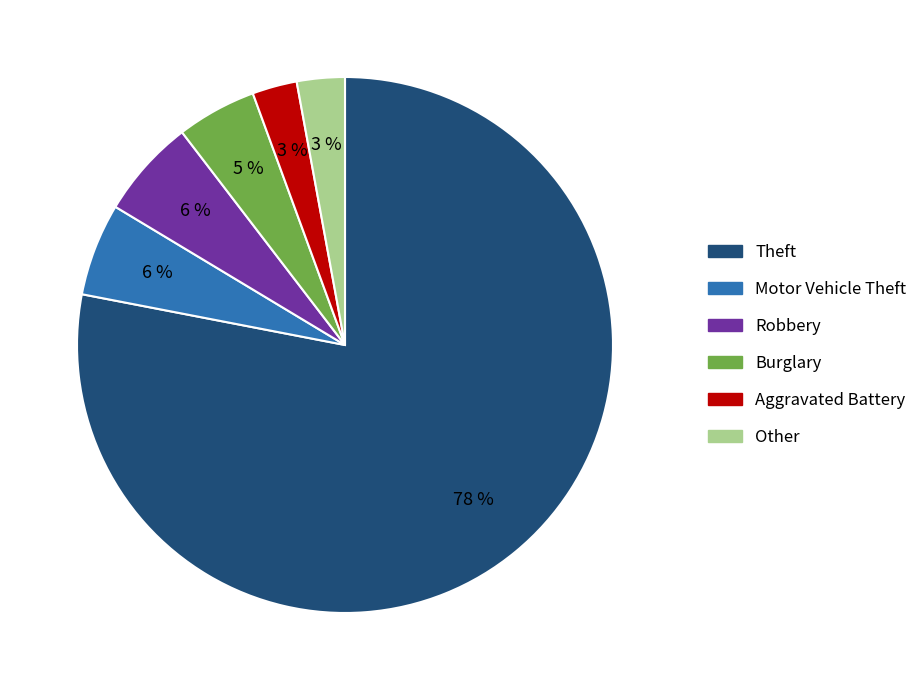

Count the number of slices in the pie.

6